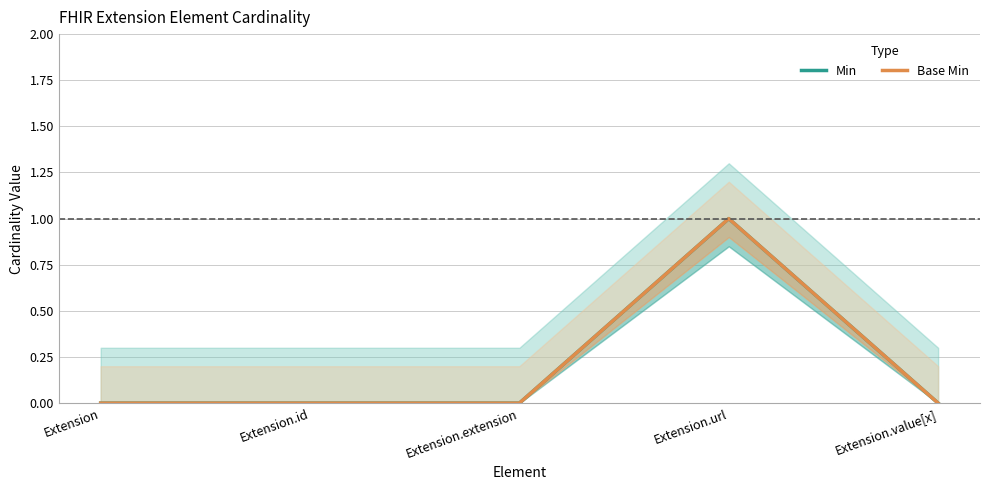

True or false: Min and Base Min intersect in this chart.

False